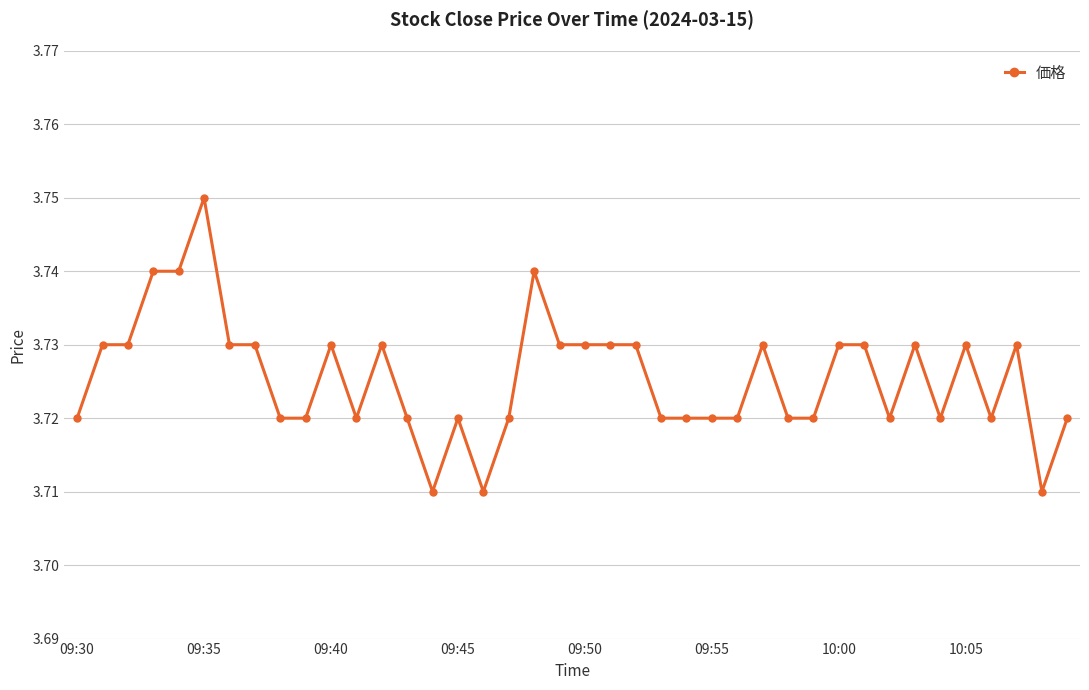

Count the values in the range 3 to 4.

40